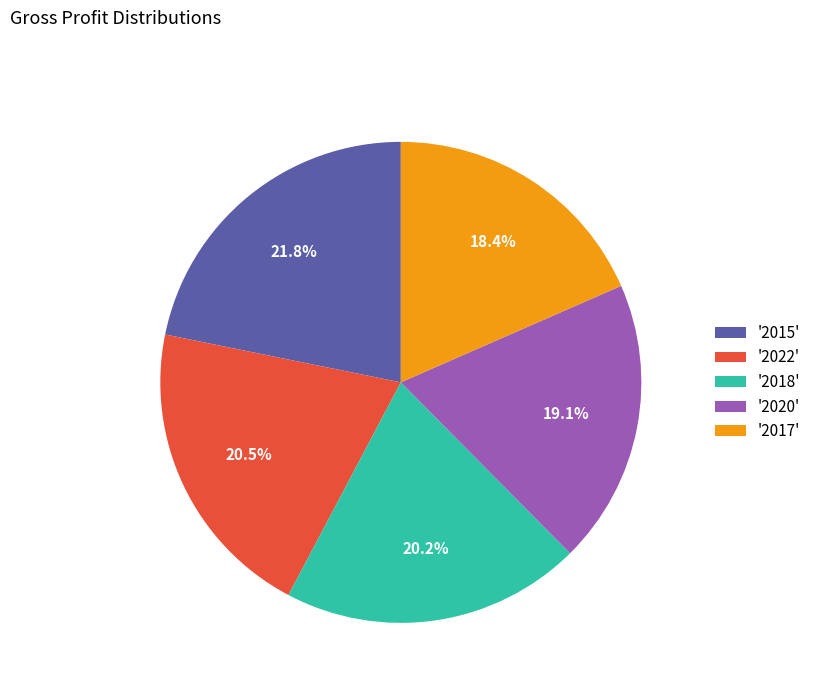

What is the ratio of the value at '2015' to the value at '2020'?

1.1